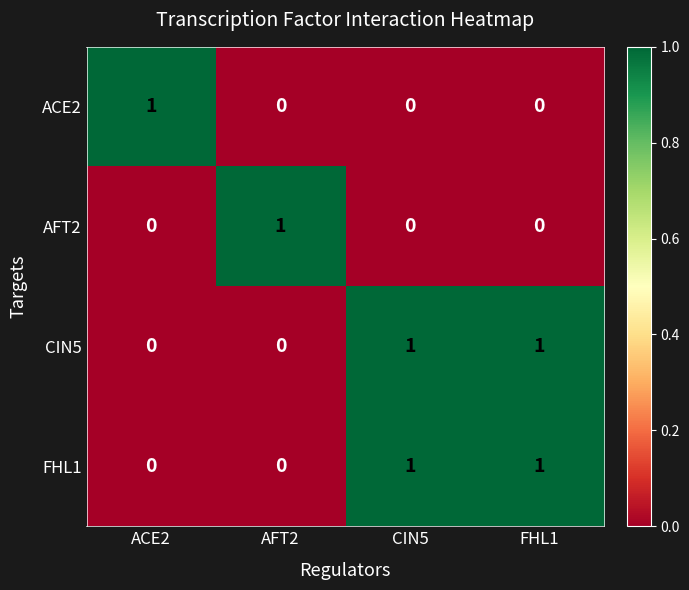

Reading right to left, extract all data points from this chart.

ACE2: 0	0	0	1
AFT2: 0	0	1	0
CIN5: 1	1	0	0
FHL1: 1	1	0	0